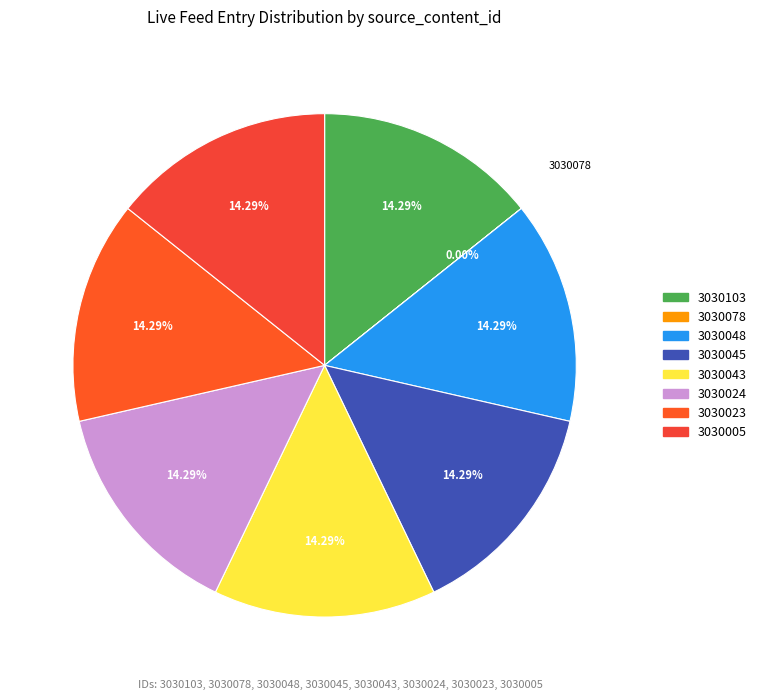

The 3030023 slice represents 29% of the pie. True or false?

False